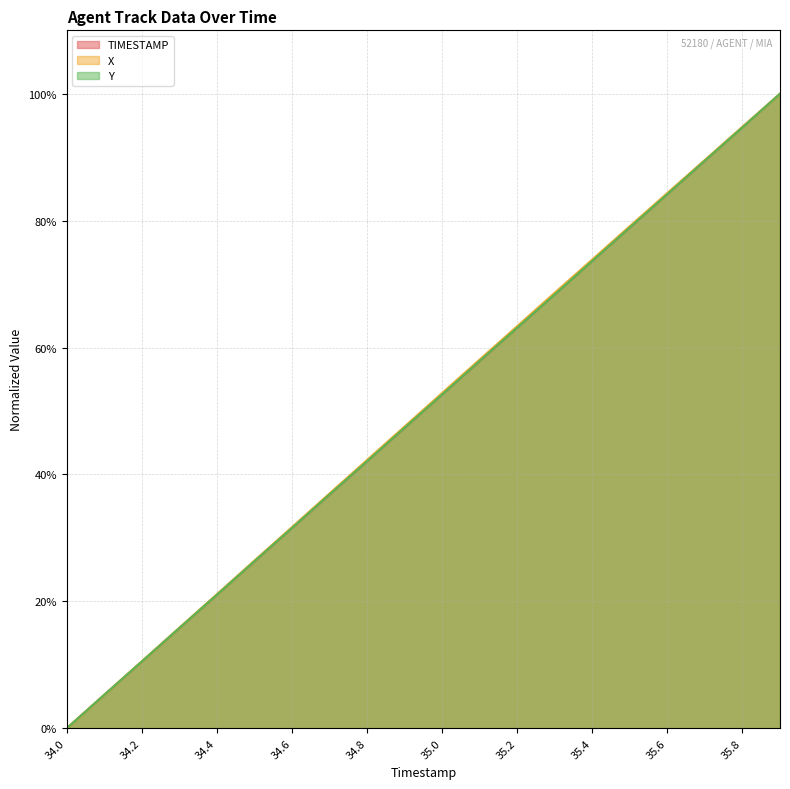

How many lines are shown in the chart?

3